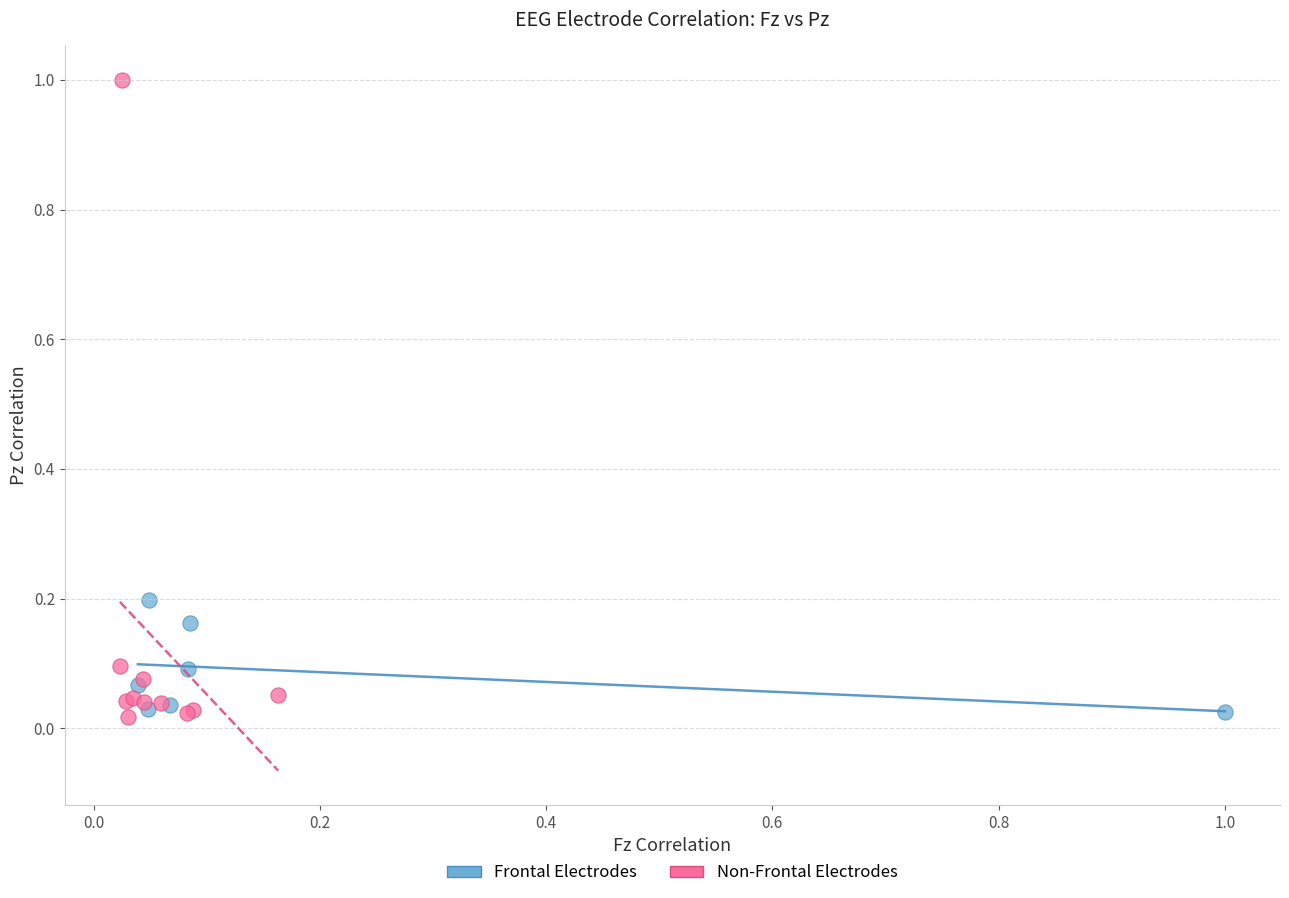

Which series contains the highest Y value?

Non-Frontal Electrodes